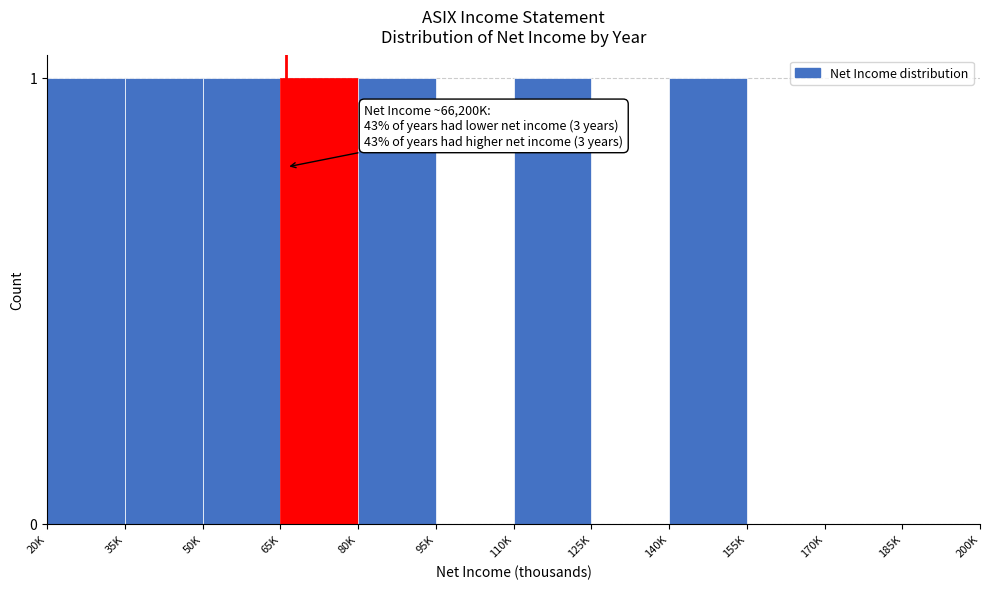

Reading right to left, list all the values displayed in this chart.

185K=0	170K=0	155K=0	140K=1	125K=0	110K=1	95K=0	80K=1	65K=1	50K=1	35K=1	20K=1